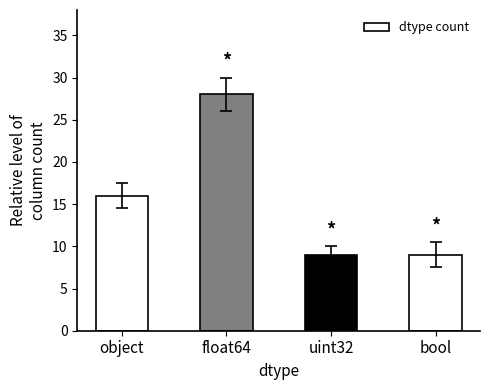

Reading right to left, list all the values displayed in this chart.

bool=9	uint32=9	float64=28	object=16